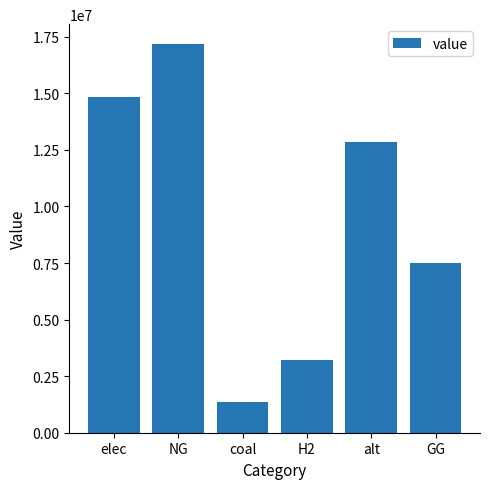

What is the difference between the maximum and minimum values?

15820288.7